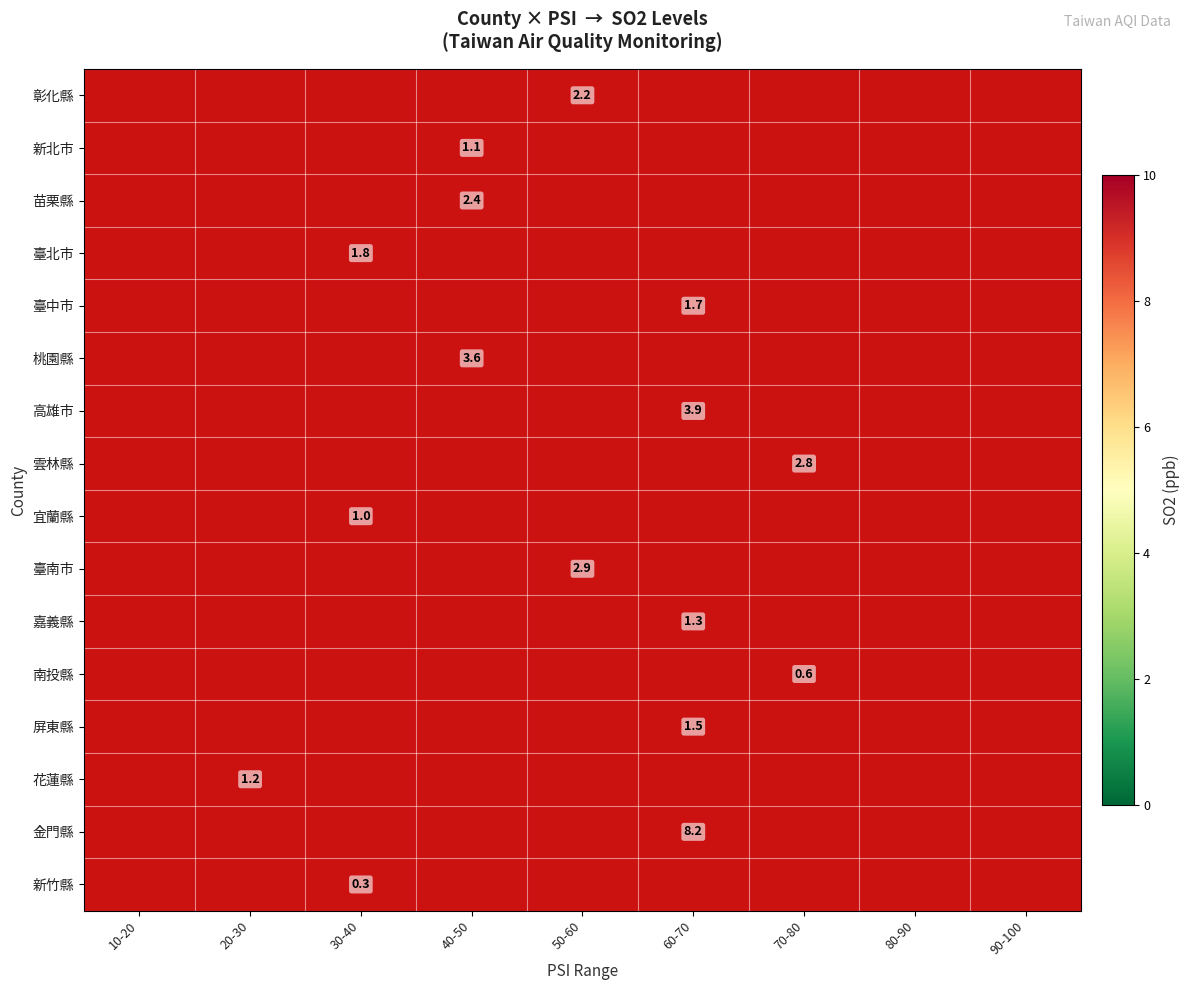

At 20-30, list the series in order from smallest to largest.

彰化縣, 新北市, 苗栗縣, 臺北市, 臺中市, 桃園縣, 高雄市, 雲林縣, 宜蘭縣, 臺南市, 嘉義縣, 南投縣, 屏東縣, 花蓮縣, 金門縣, 新竹縣